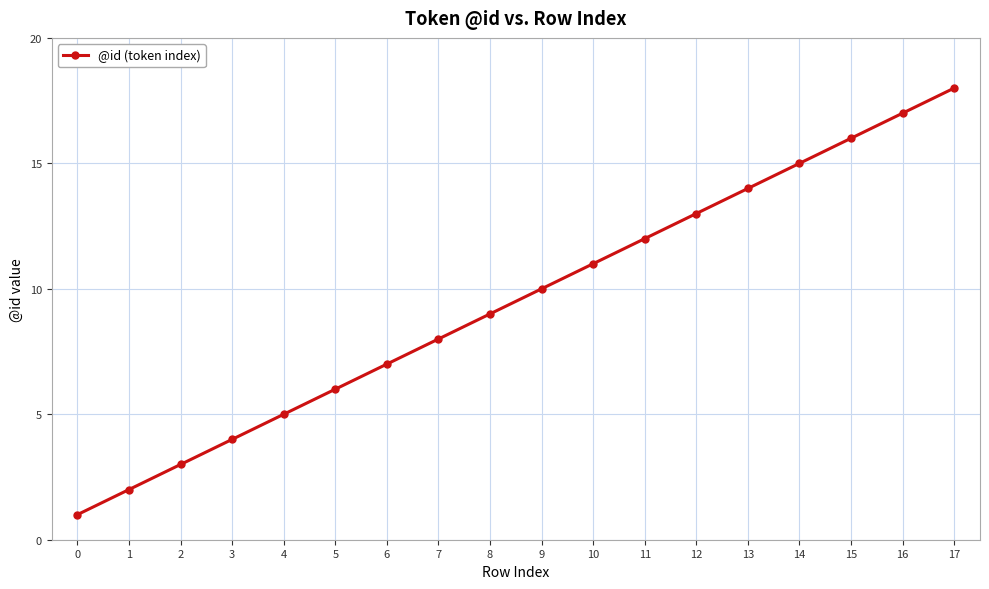

Is it true that the value at 7 is 6?

False